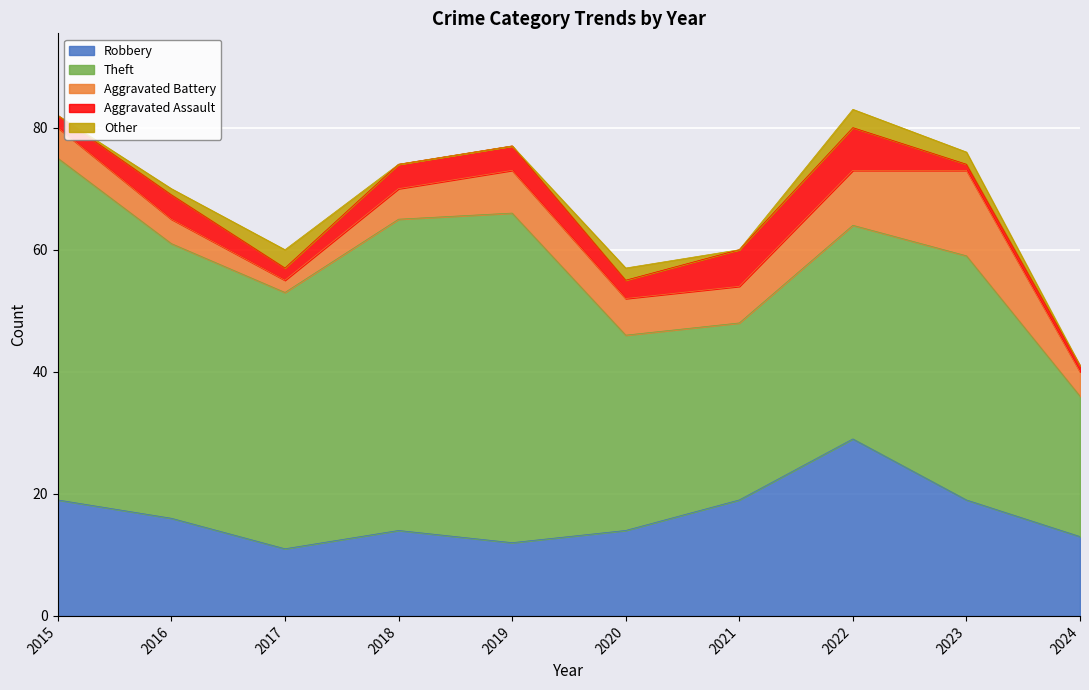

At which category is the sum across all series the highest?

2022